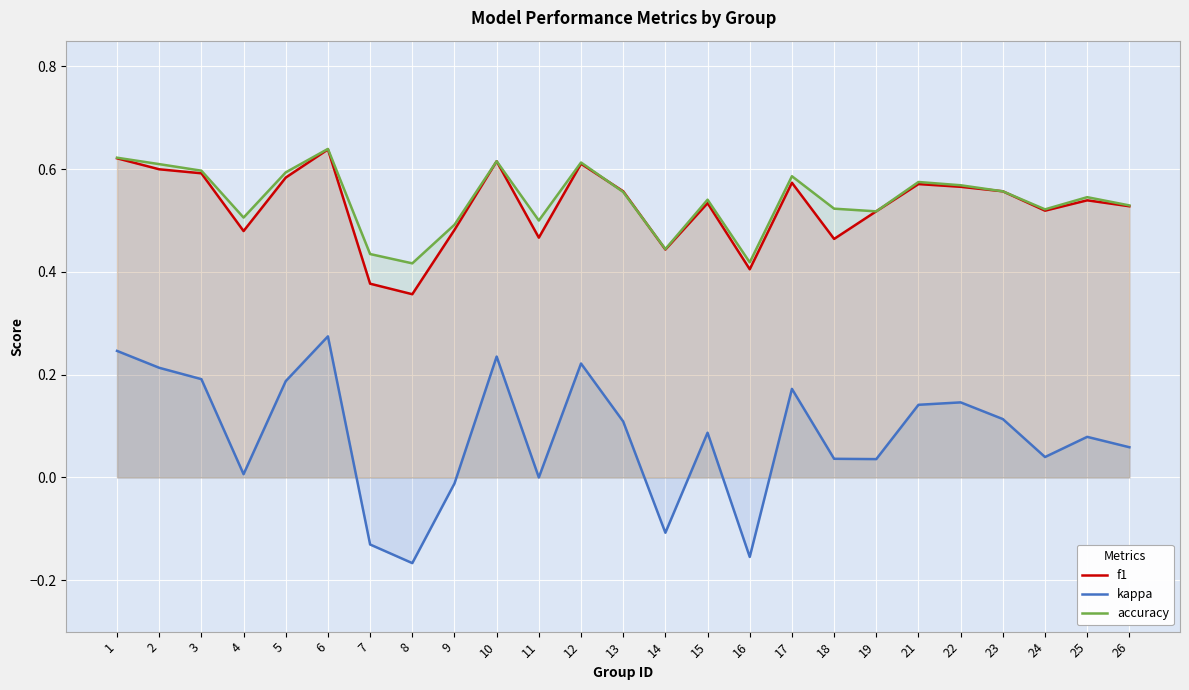

What is the value of the f1 point at the 19th from the left?

0.5